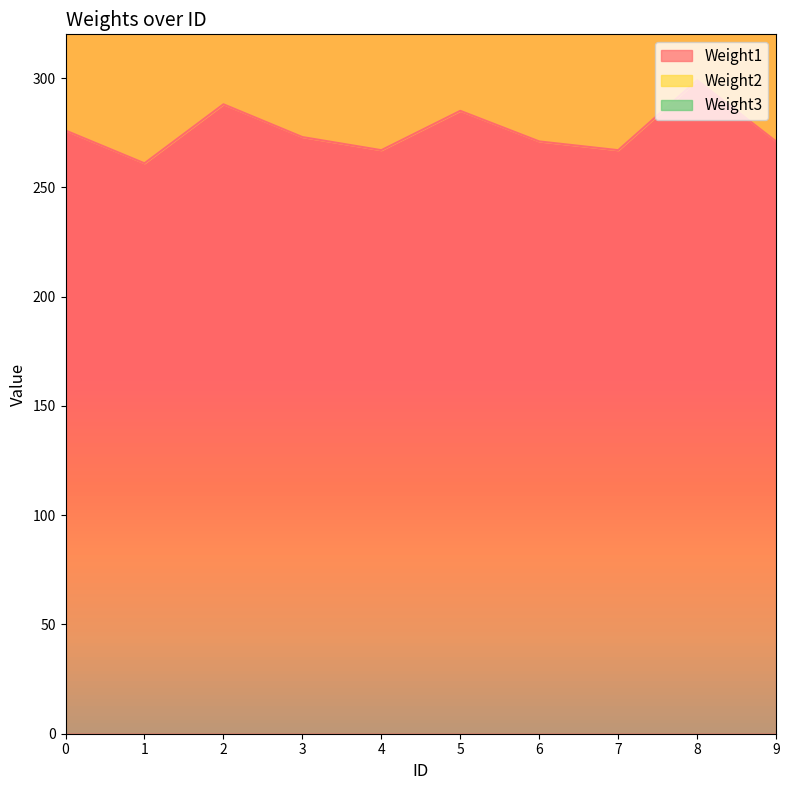

What is the value of the Weight3 point at the 8th from the left?

102